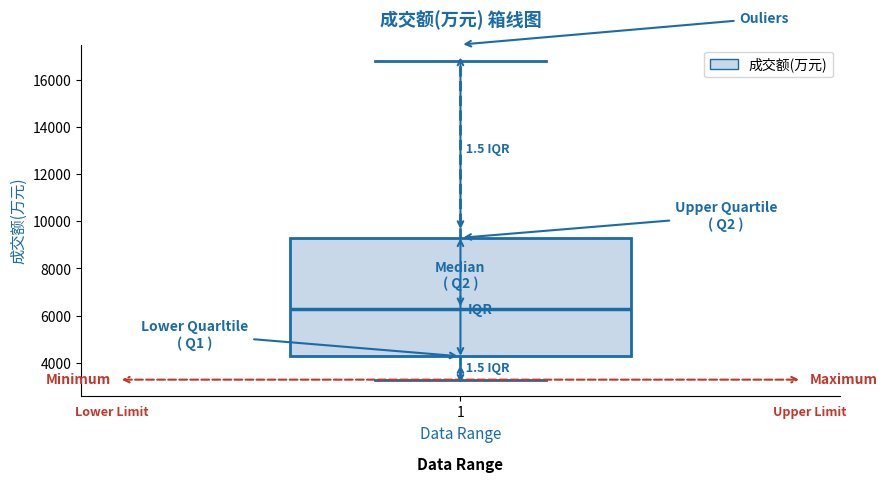

Where is the upper edge of the box at x = 1 on the y-axis? The values are not printed on the chart, so give them approximately, as read against the axis.

9200